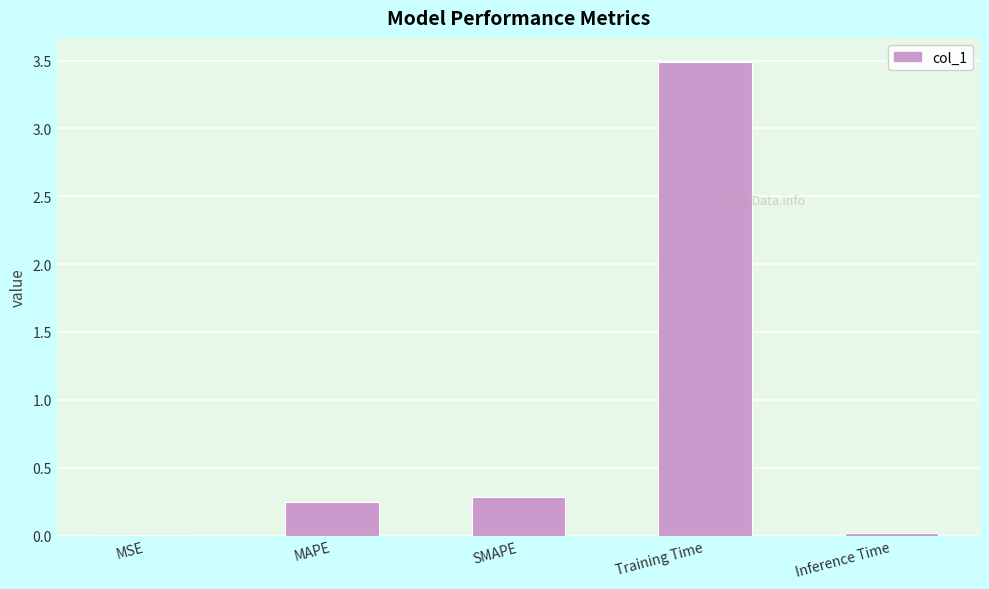

Which label corresponds to the largest value in the chart?

Training Time